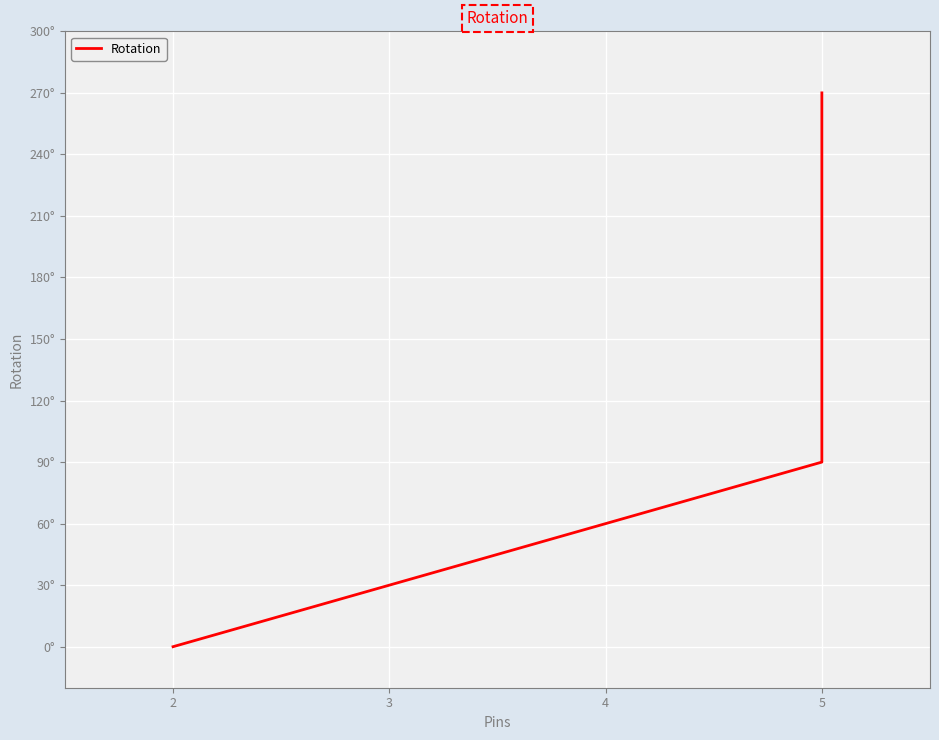

What is the maximum value shown in the chart?

270